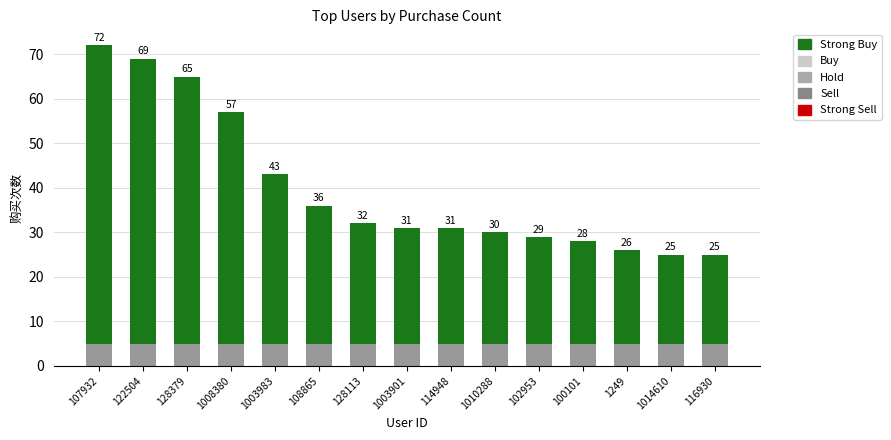

How many bars are there in total?

15